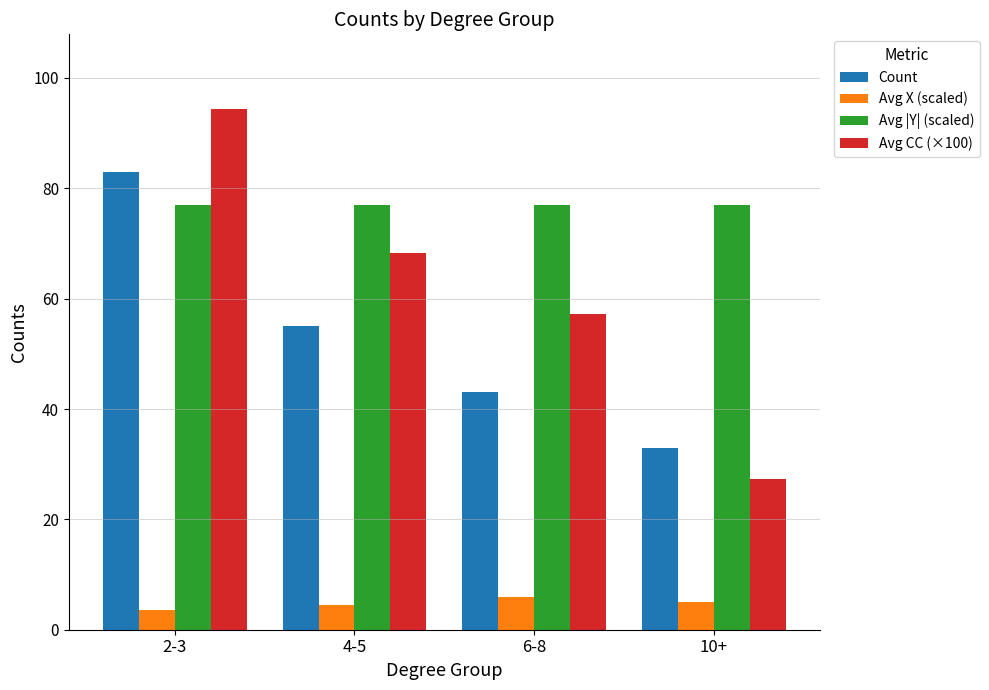

Is the value of Avg X (scaled) at 4-5 greater than the value of Avg CC (×100) at 10+?

No